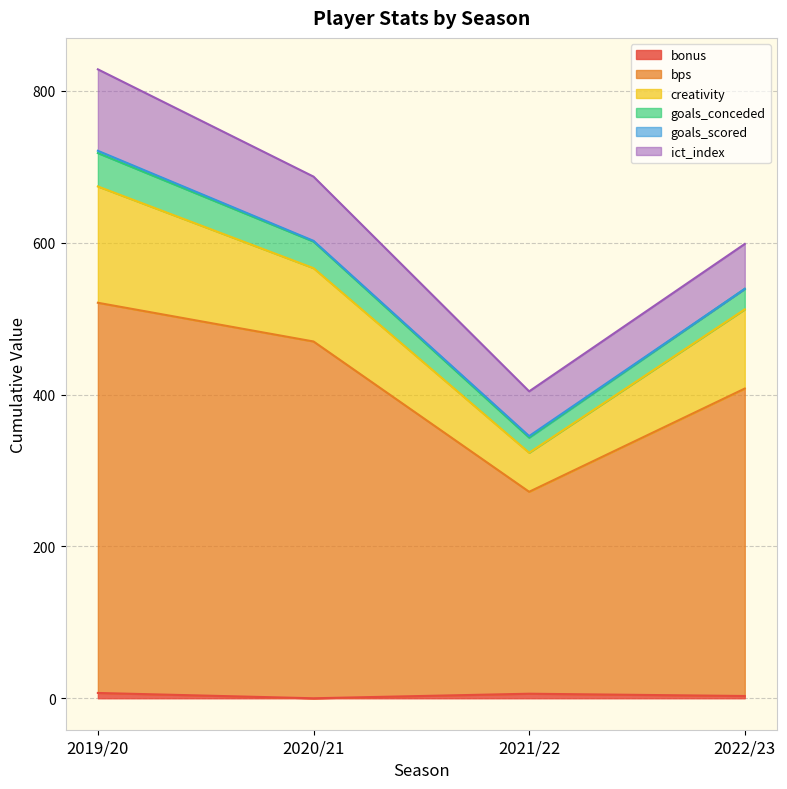

What is the difference between the maximum and minimum values in the bonus series?

7.0